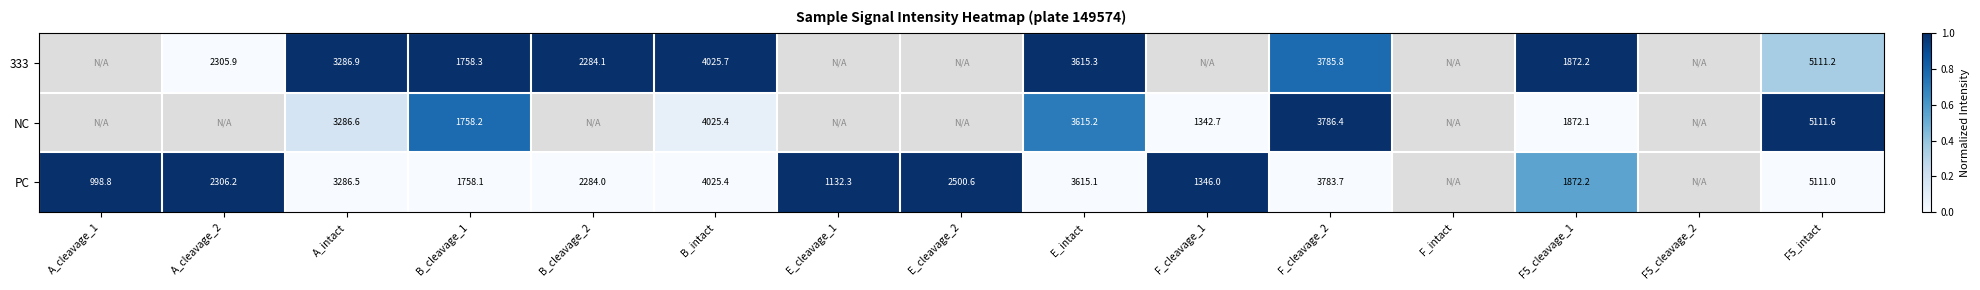

Is it true that PC equals 2036.0 at B_intact?

False